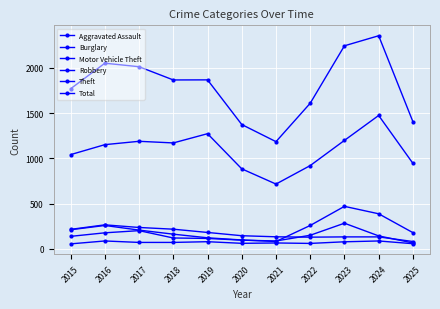

Does the chart have visible grid lines?

Yes